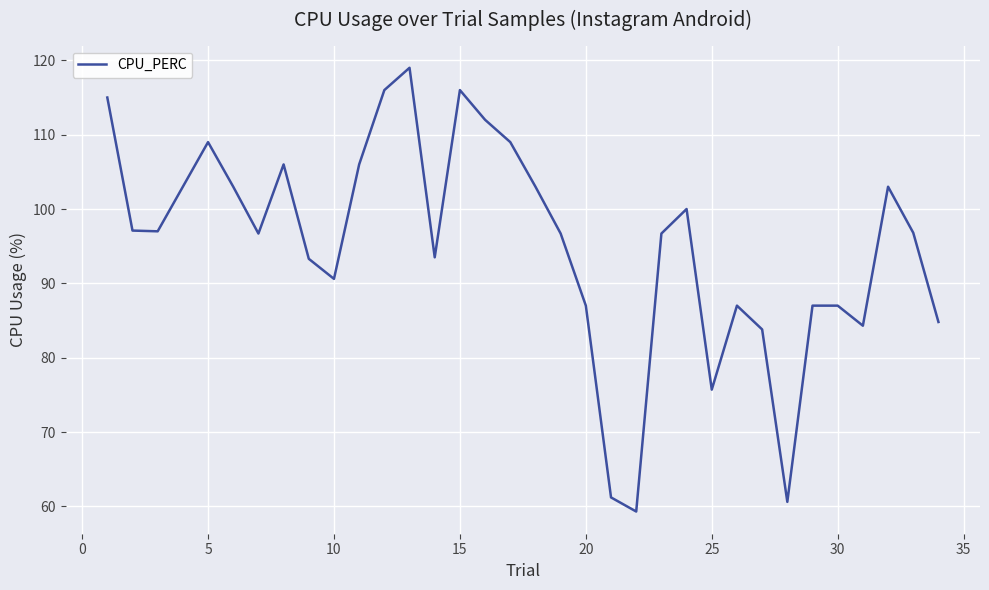

Reading right to left, extract all data points from this chart.

84.8	96.8	103.0	84.3	87.0	87.0	60.6	83.8	87.0	75.7	100.0	96.7	59.3	61.2	87.0	96.7	103.0	109.0	112.0	116.0	93.5	119.0	116.0	106.0	90.6	93.3	106.0	96.7	103.0	109.0	103.0	97.0	97.1	115.0